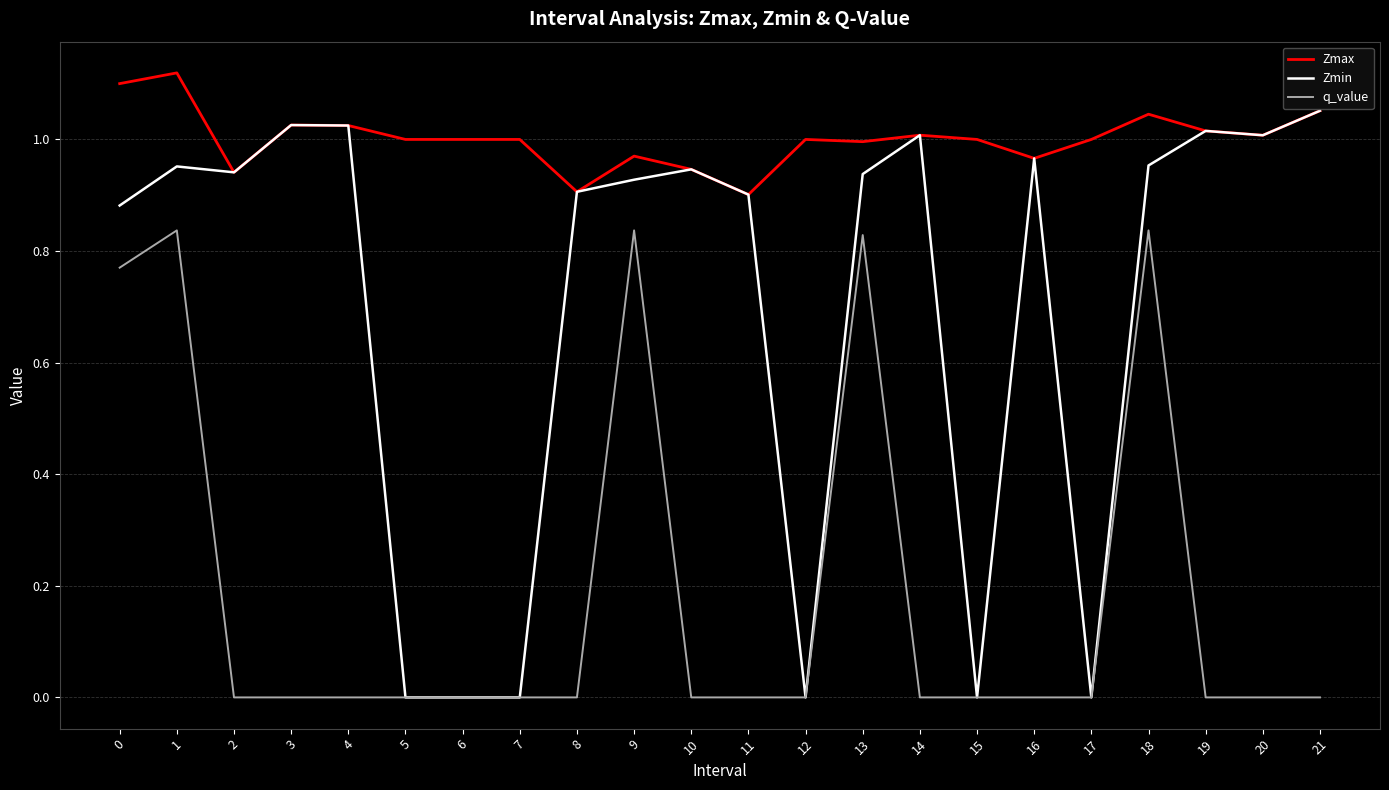

What is the average value of the q_value series?

0.2